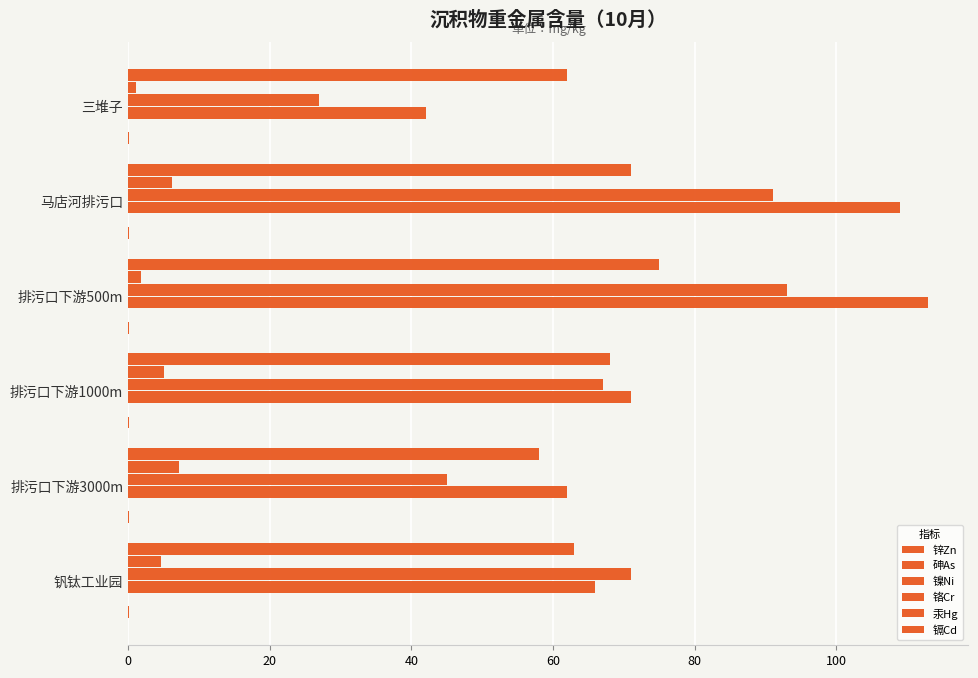

Count the number of data series in this chart.

6